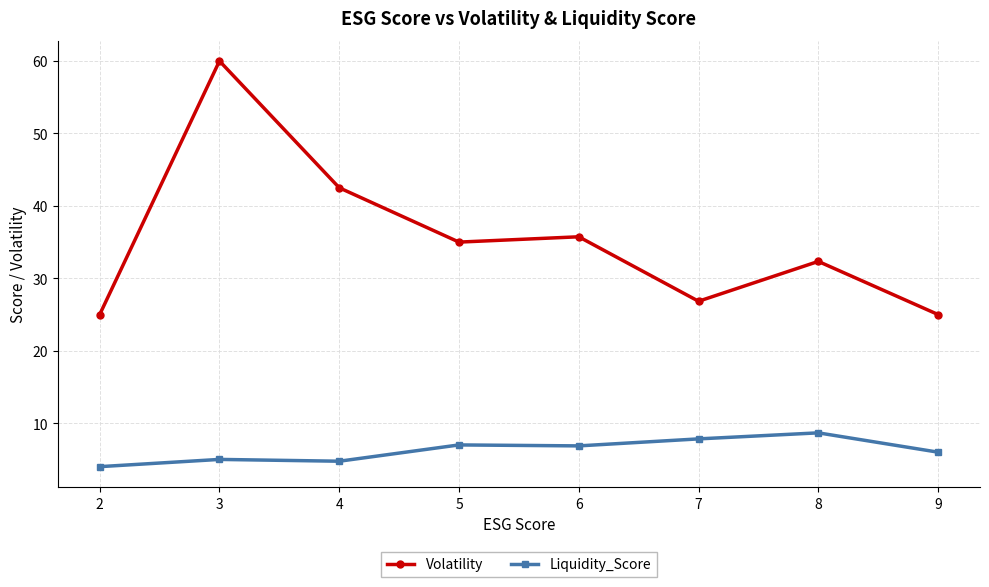

What is the difference between the second highest and second lowest values in the Volatility series?

17.5